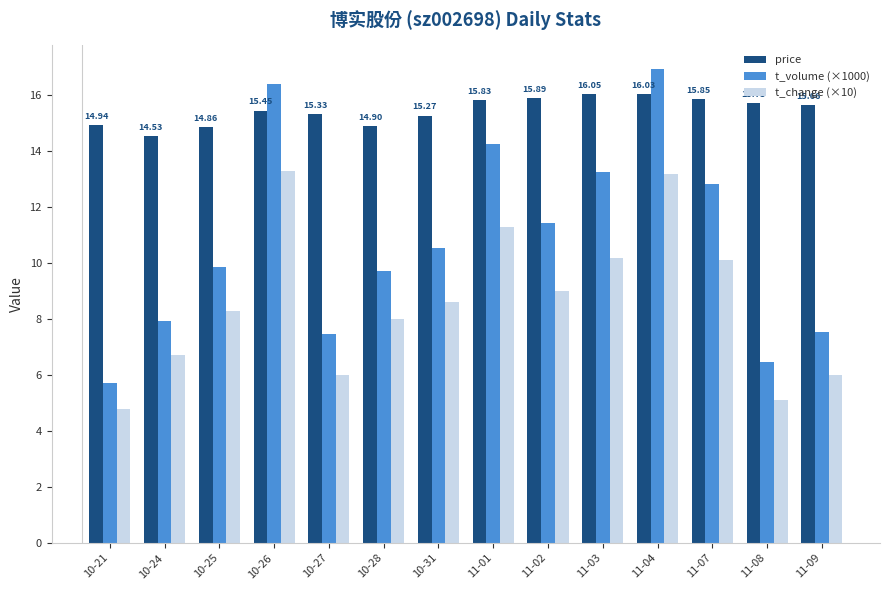

Are the bars grouped side by side (vs. stacked)?

Yes